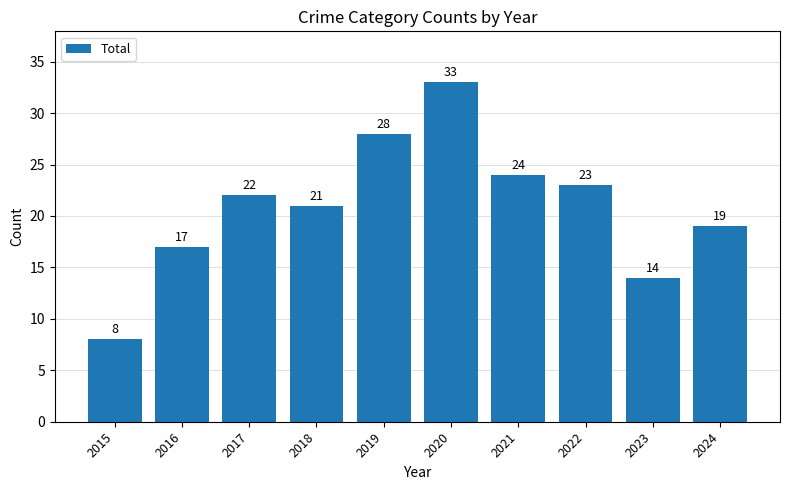

What is the value of the 5th bar from the left?

28